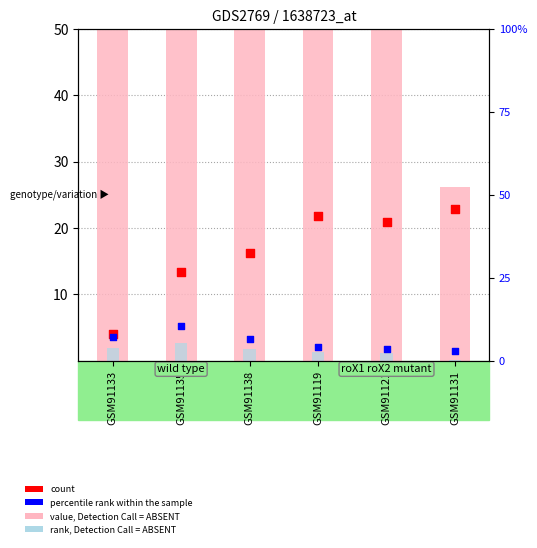

Which series has the largest total across all categories?

value, Detection Call = ABSENT